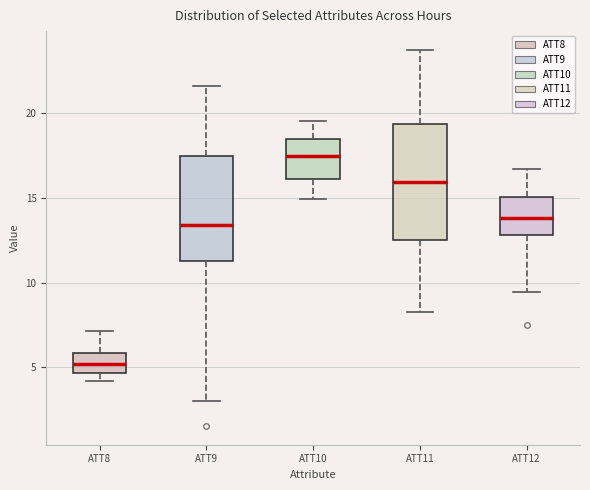

Which box's median line is the highest?

ATT10